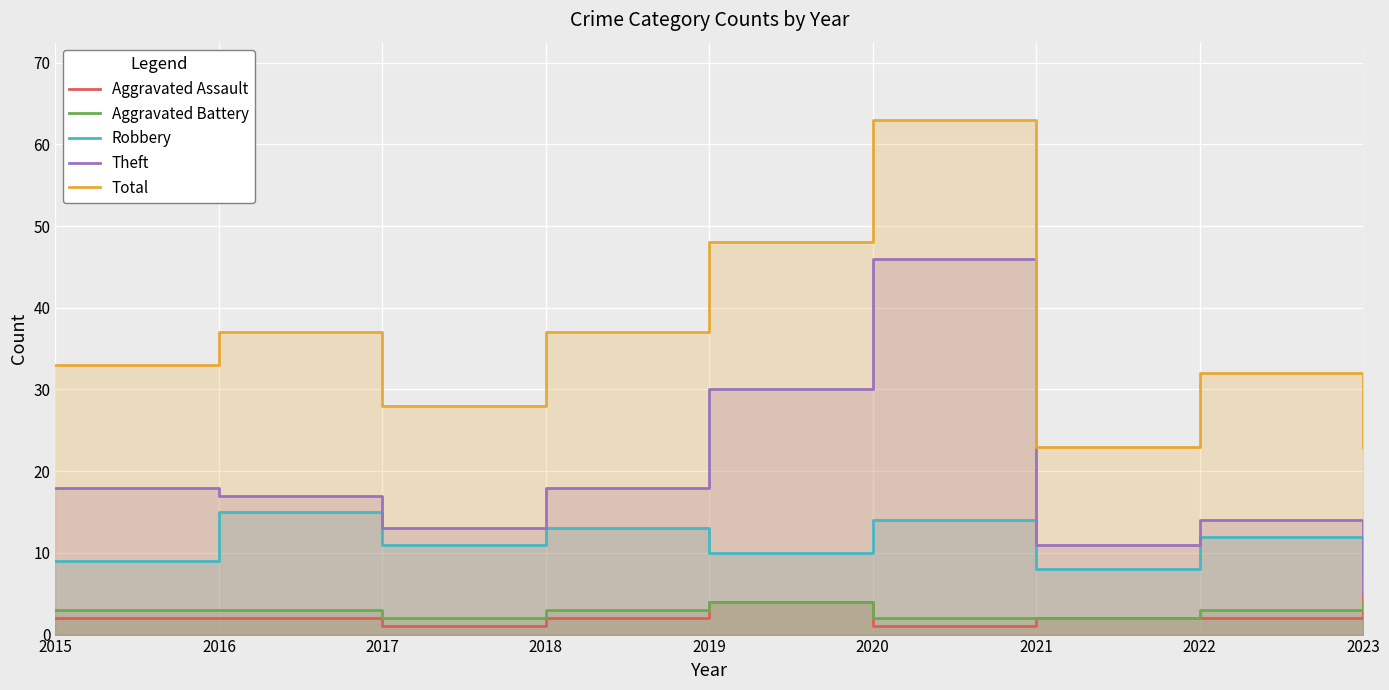

What is the value of the Robbery point at the 8th from the left?

12